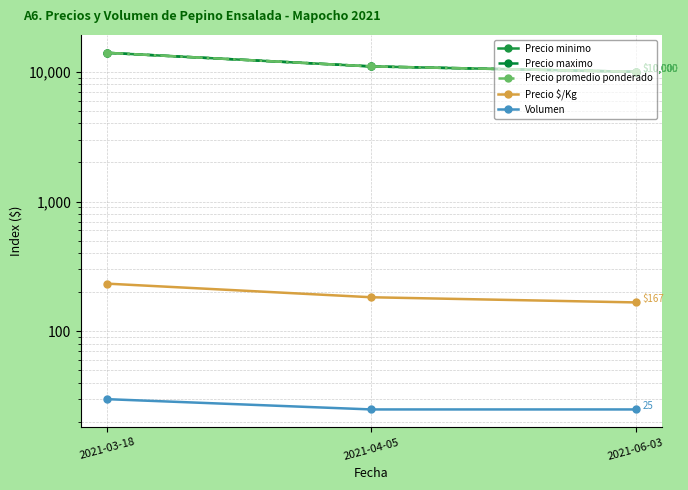

What position from the right is 2021-06-03?

1